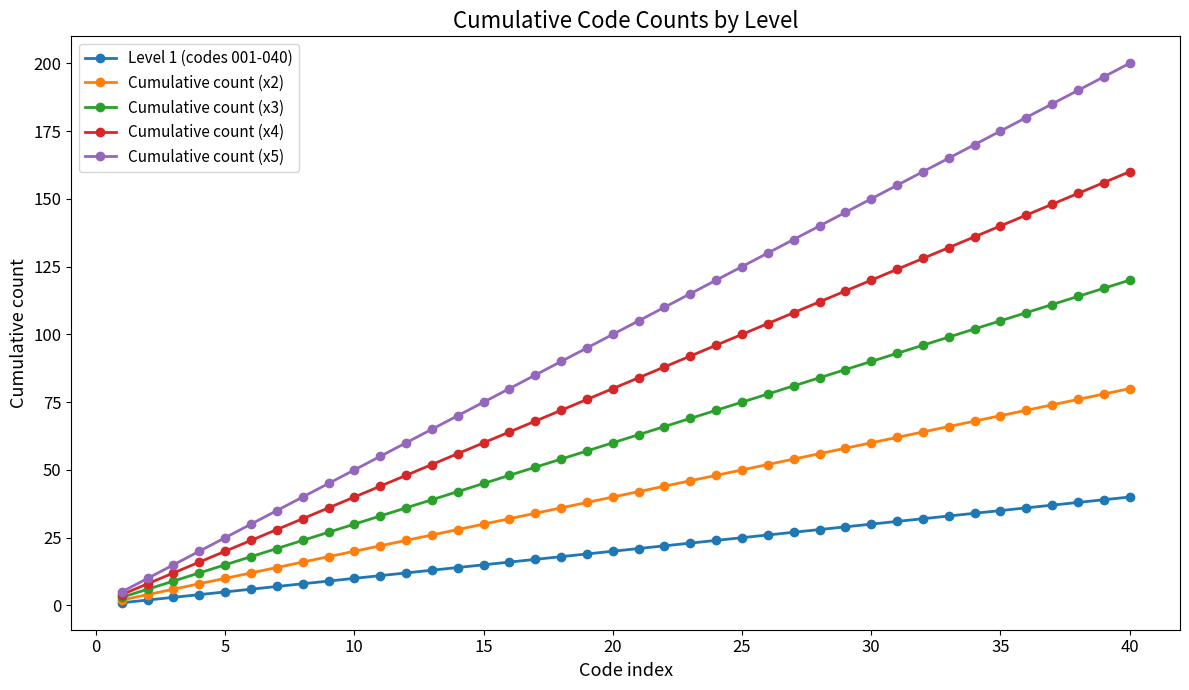

Which series has the largest total across all categories?

Cumulative count (x5)